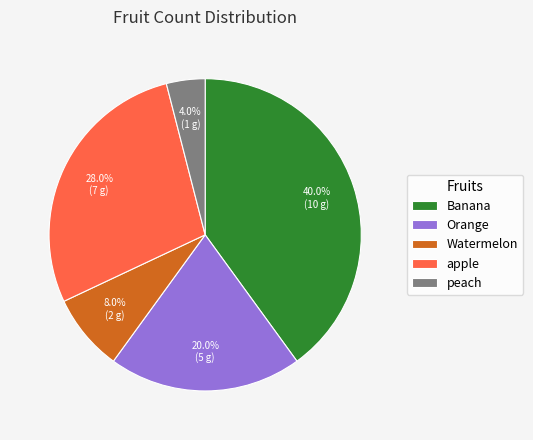

What is the smallest slice in the pie chart?

peach